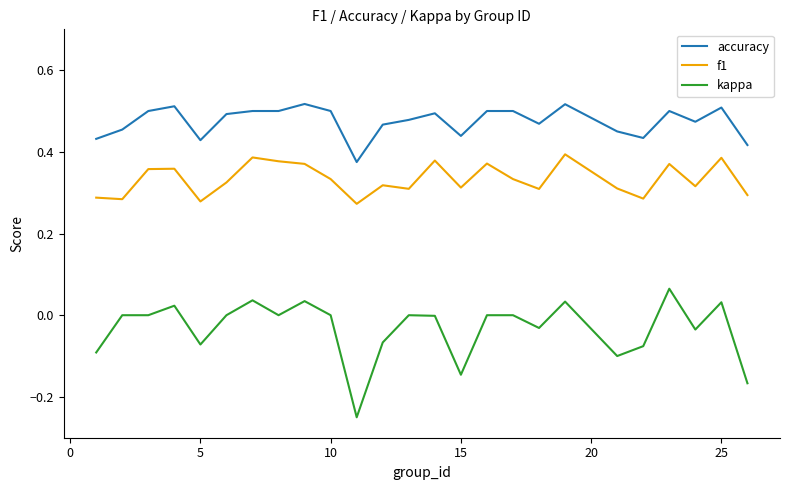

List the series in order of their peak value, lowest first.

kappa, f1, accuracy